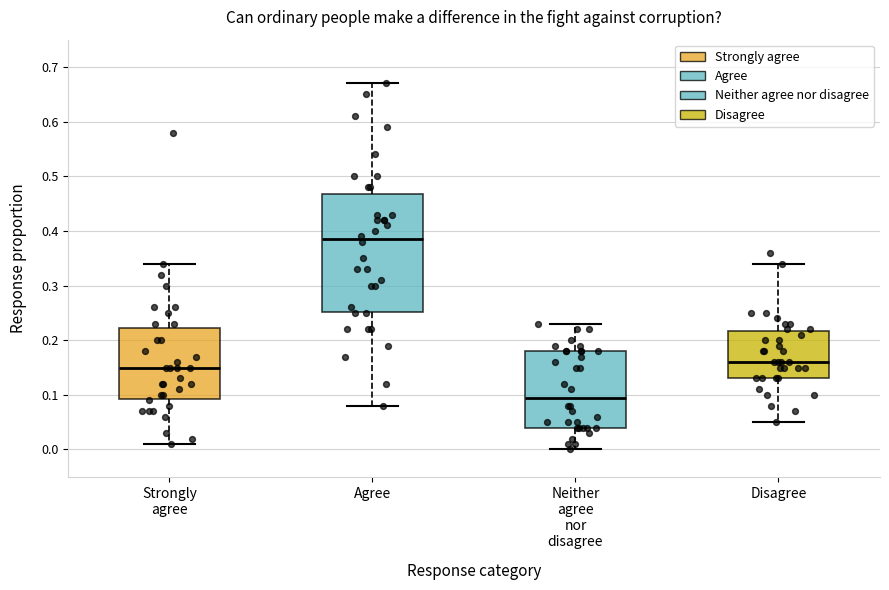

Which box is the tallest, from its lower edge to its upper edge?

Agree